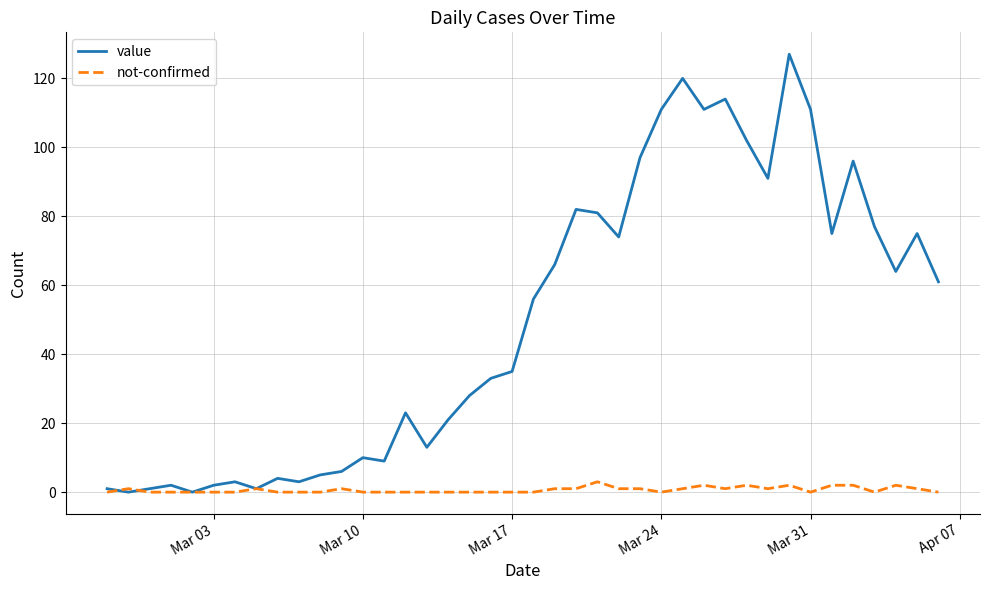

List the series in order of their overall mean, highest first.

value, not-confirmed